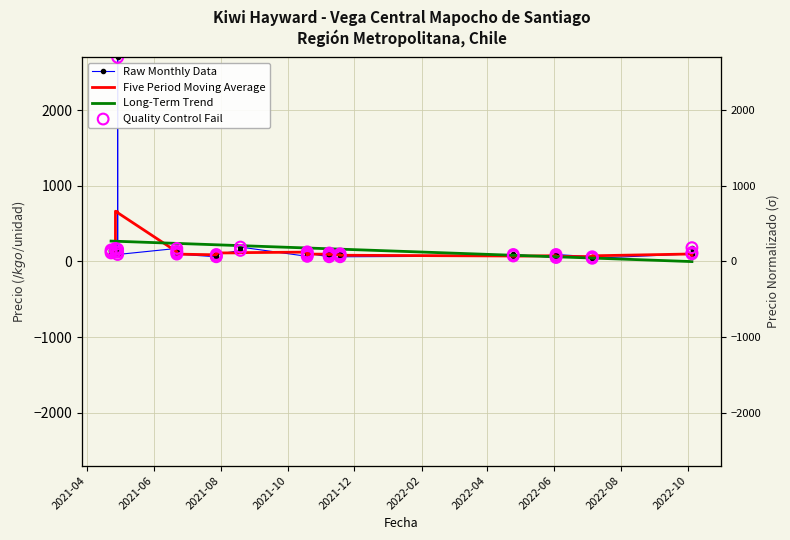

Which series has the largest total across all categories?

Long-Term Trend